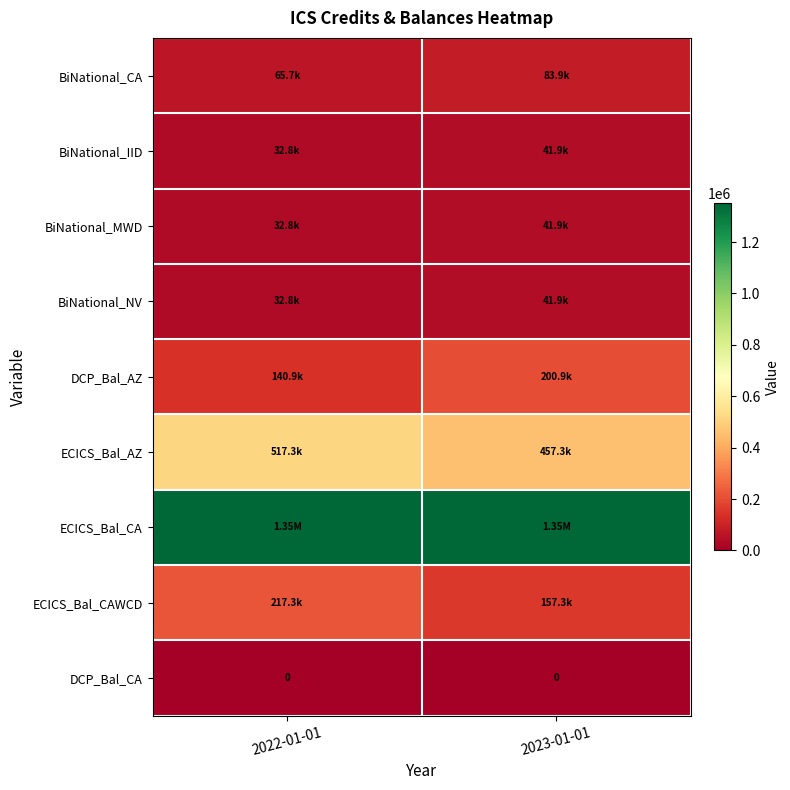

At which category is the sum across all series the highest?

2022-01-01